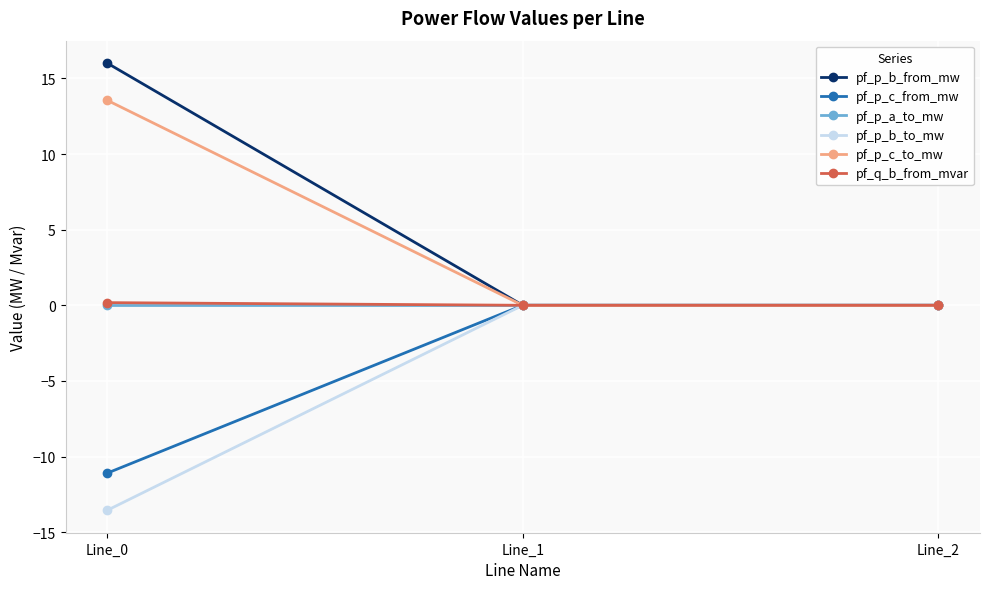

What is the value of the pf_p_c_to_mw point at the 1st from the left?

13.6